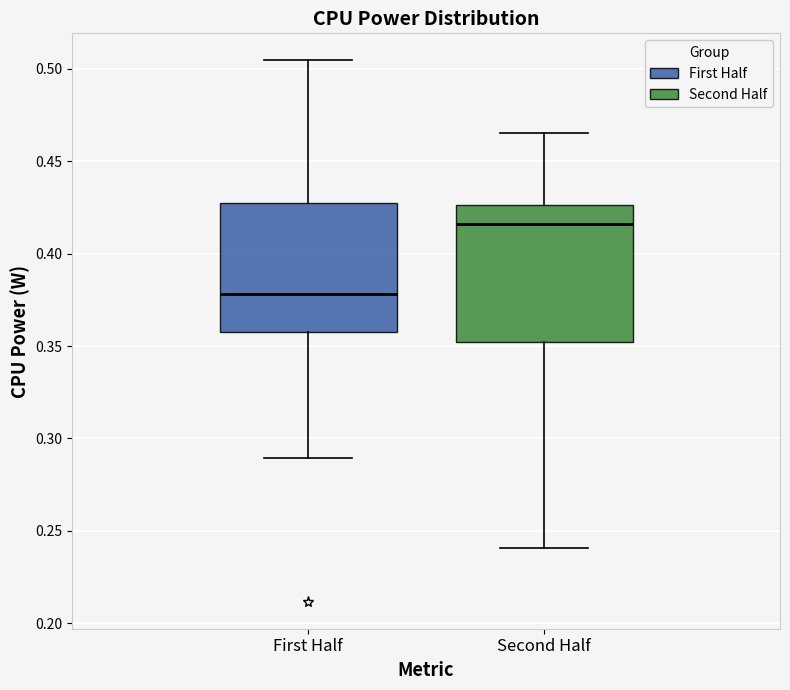

Which box has the lowest median line?

First Half